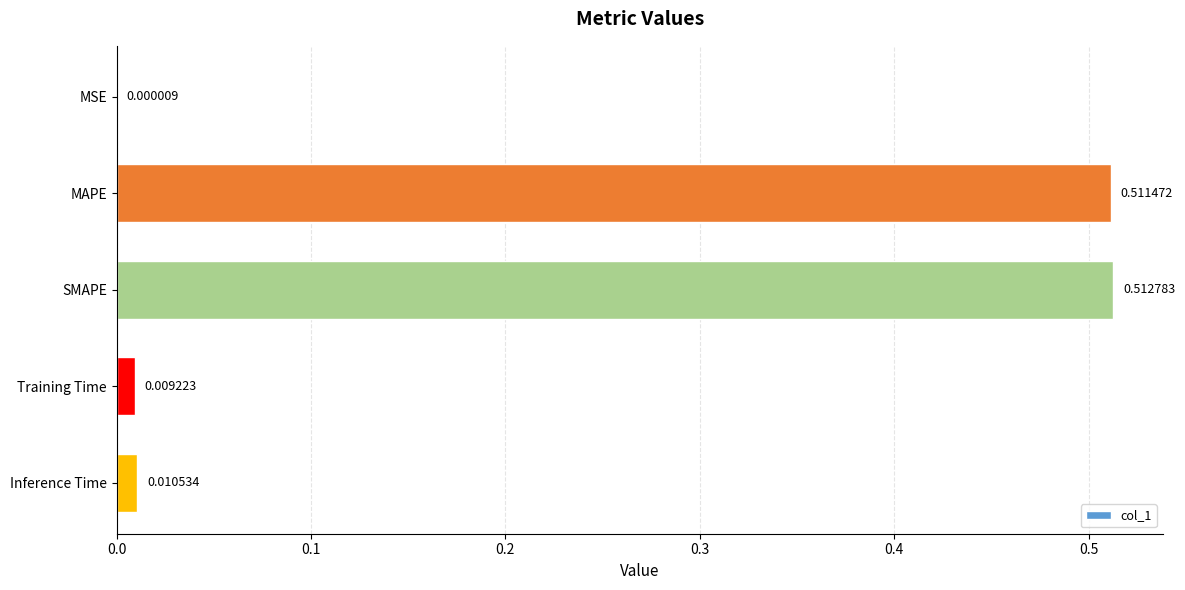

What is the change in value from MAPE to Training Time?

-0.5